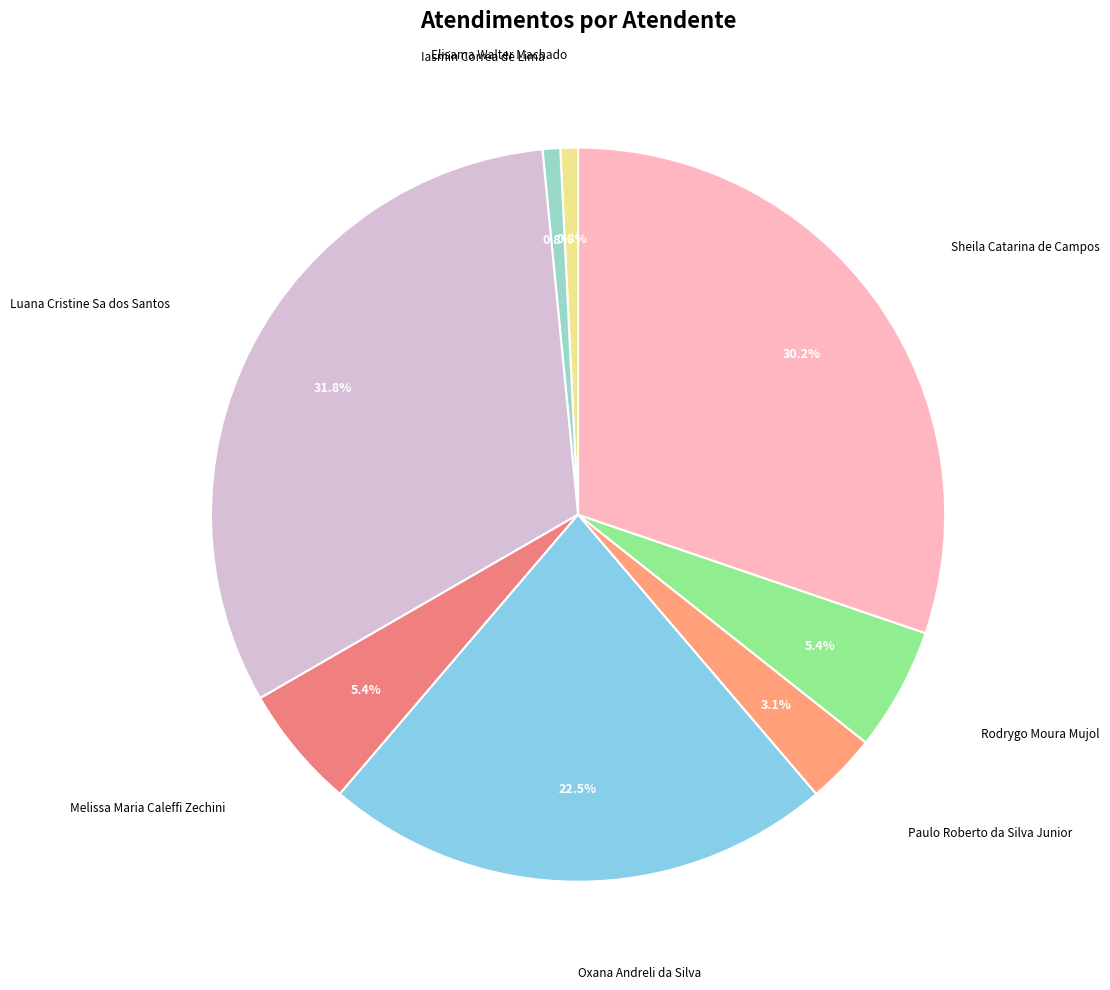

Count the number of slices in the pie.

8